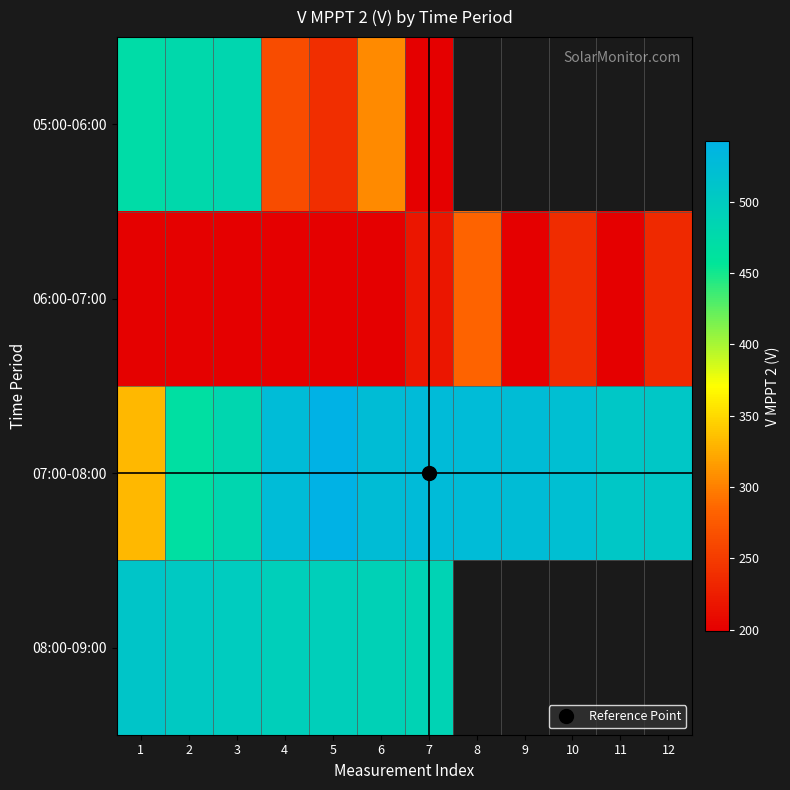

The value of 06:00-07:00 at 12 is 235.1. True or false?

True